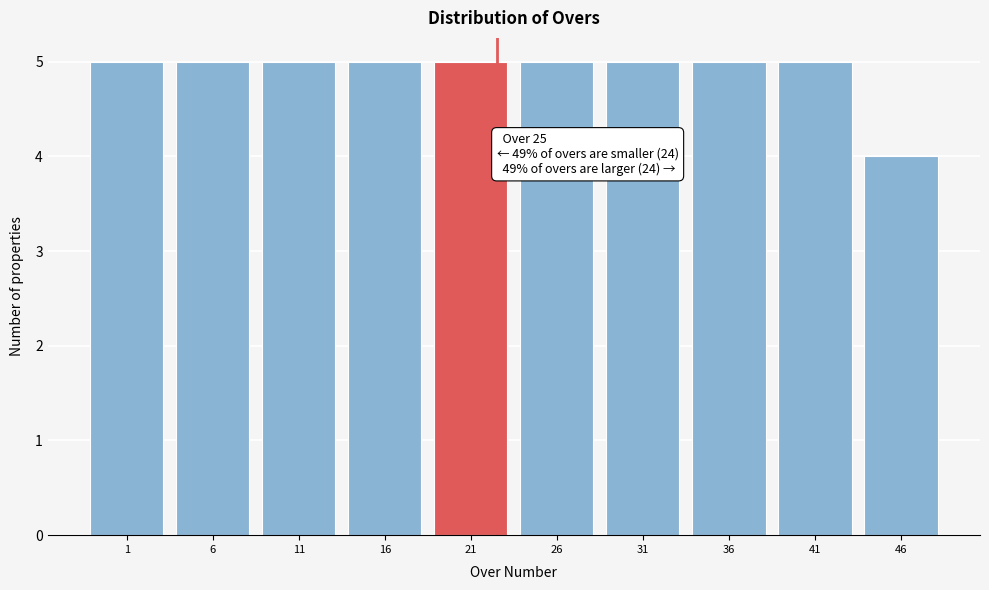

Reading left to right, list all the values displayed in this chart.

5	5	5	5	5	5	5	5	5	4